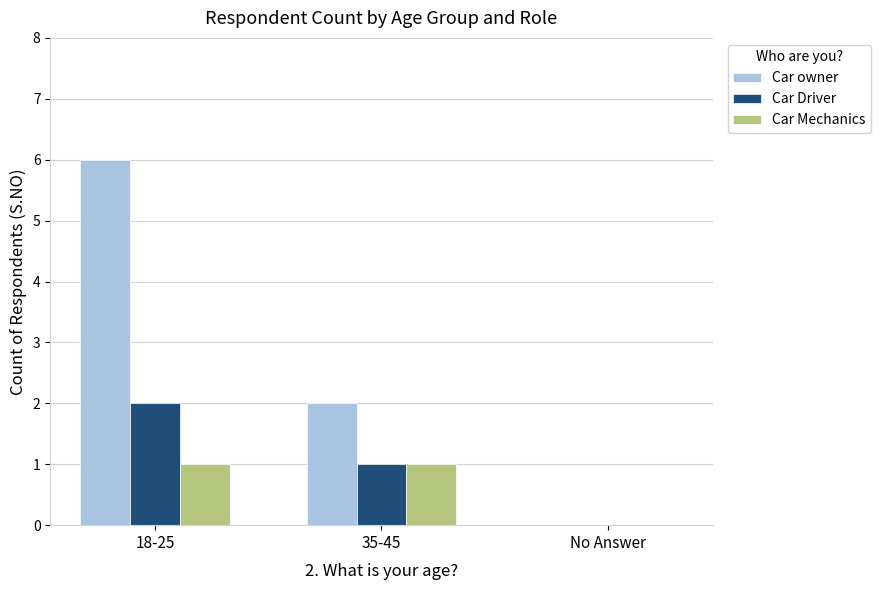

True or false: Car owner has a value of 0 at No Answer.

True